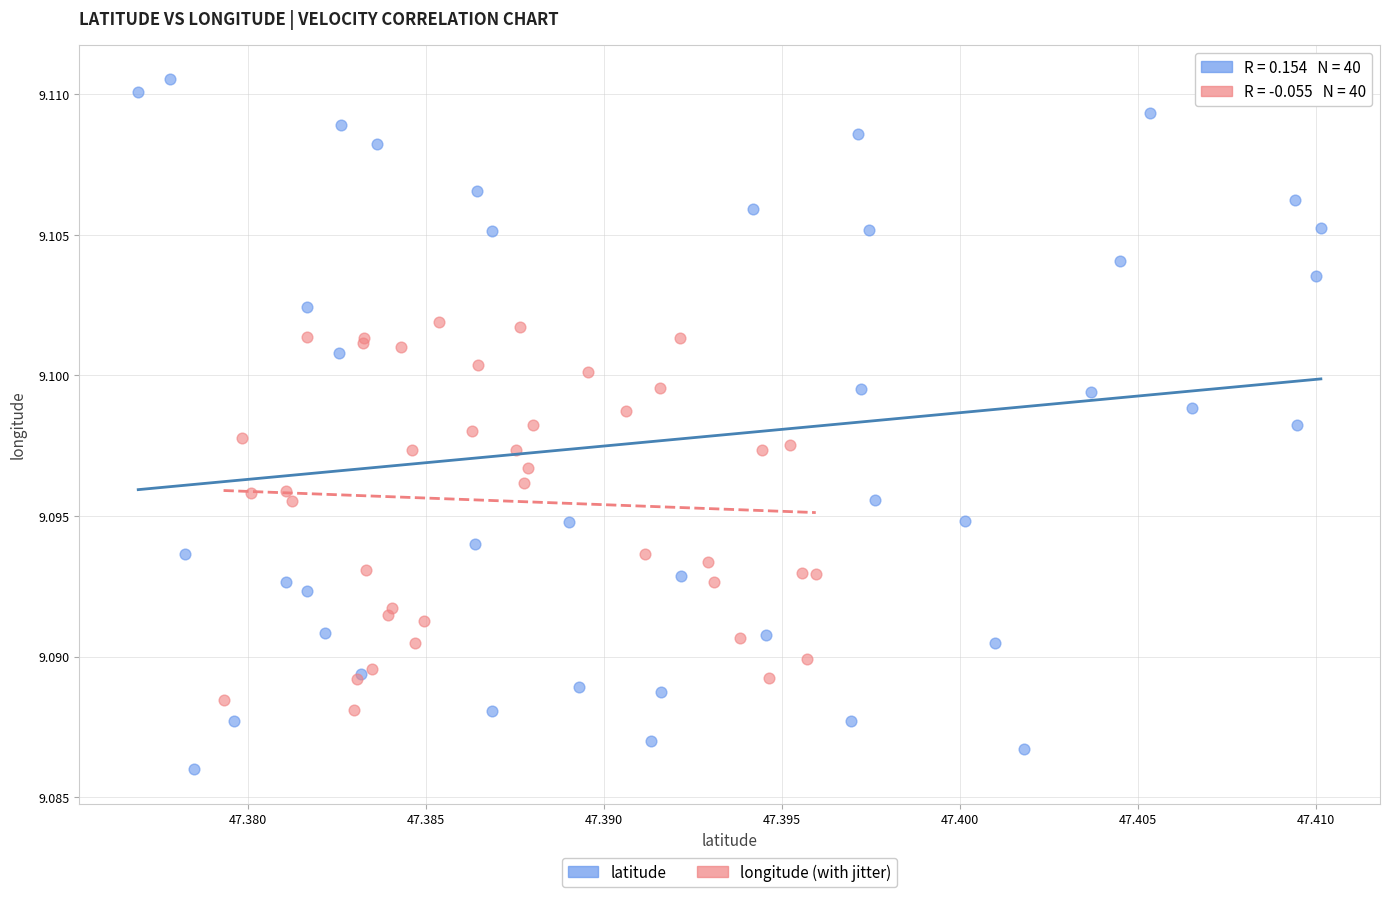

Which series contains the lowest Y value?

latitude